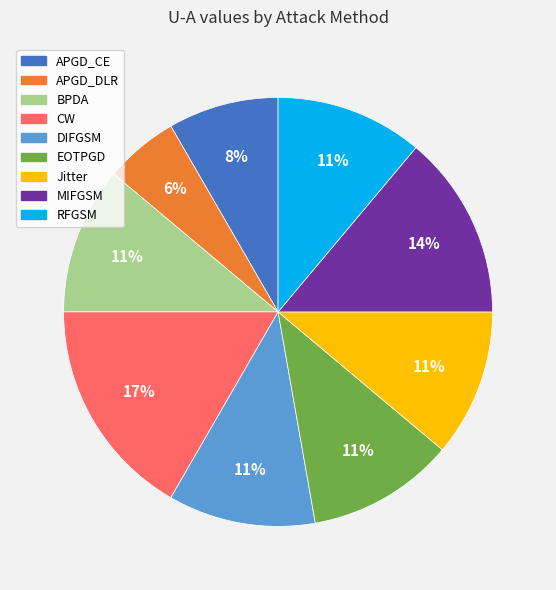

To the nearest percent, what is the average slice percentage?

11%